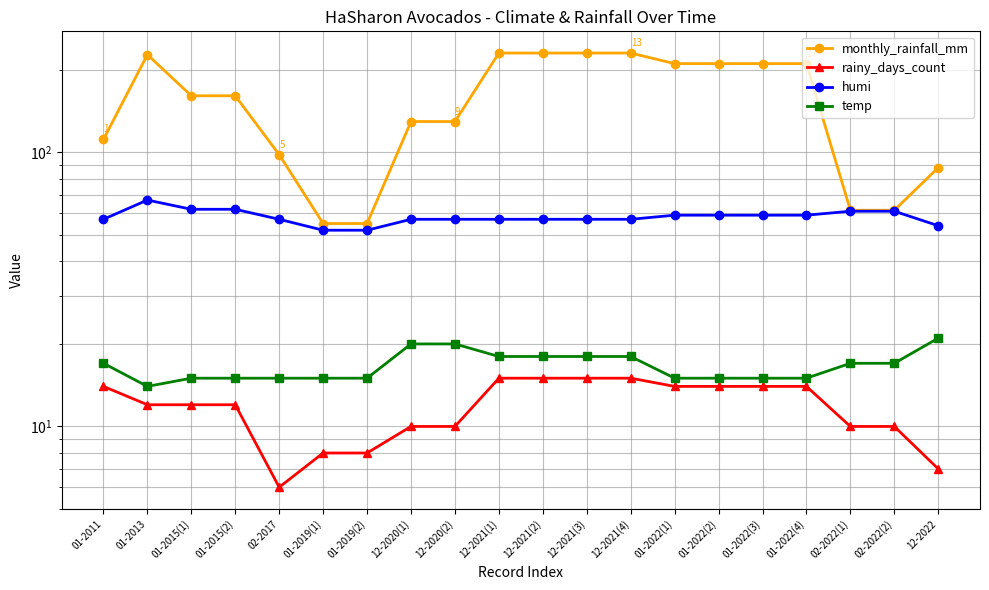

What are all the series names shown in the legend?

monthly_rainfall_mm, rainy_days_count, humi, temp